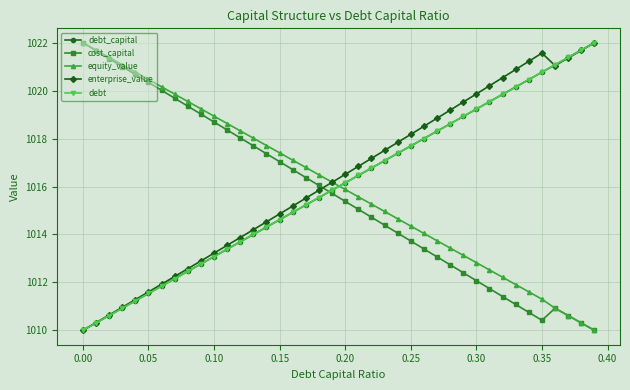

Does the chart have visible grid lines?

Yes